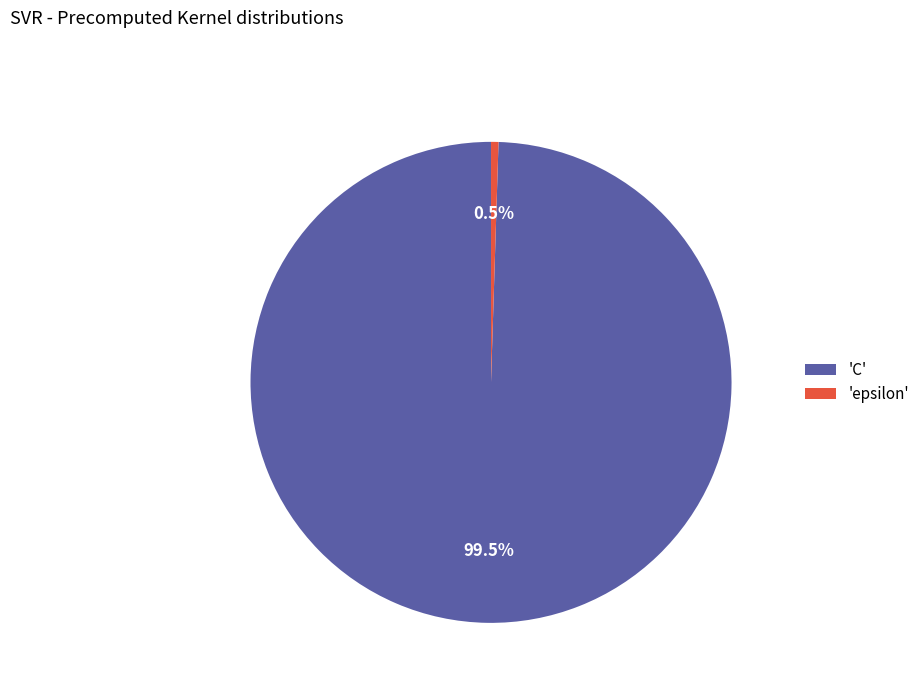

What is the smallest slice in the pie chart?

'epsilon'